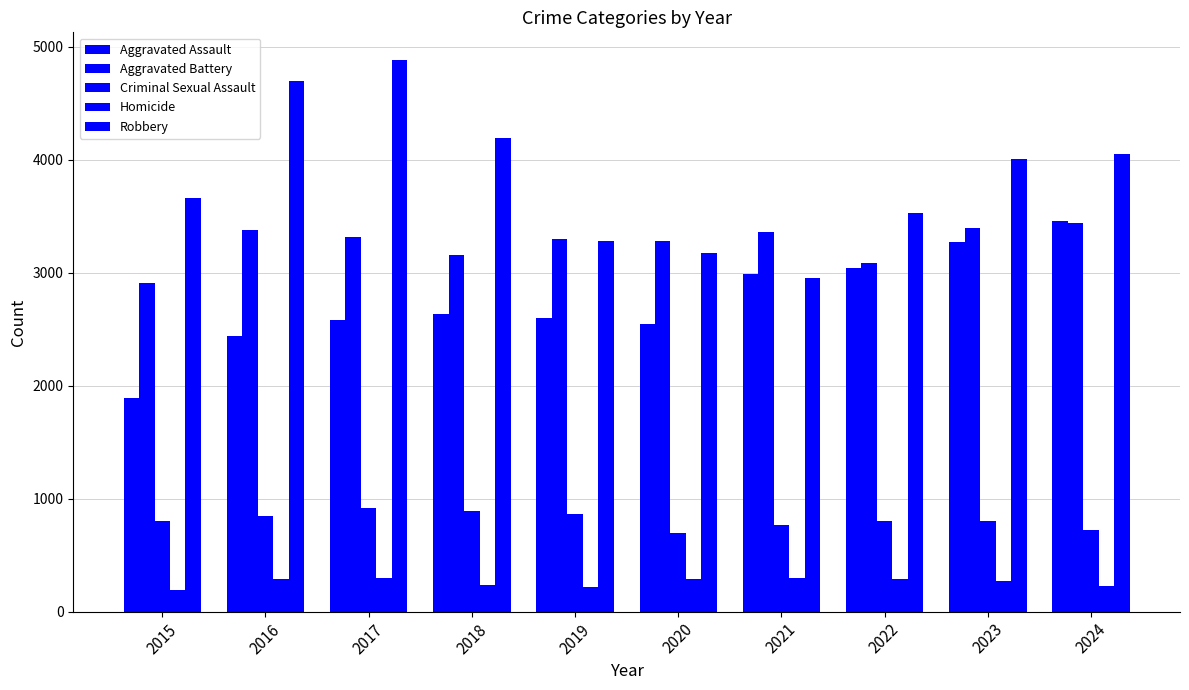

How many groups of bars are there?

10